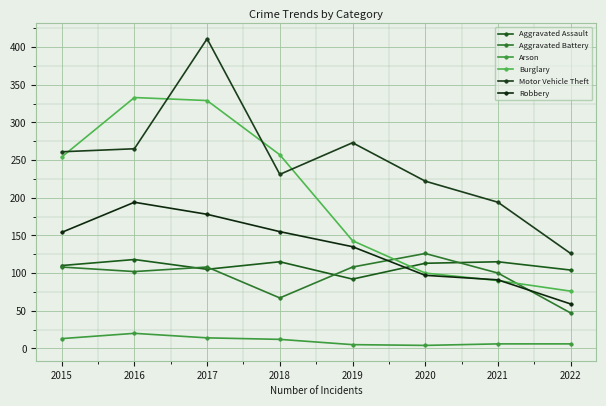

Which series has the largest total across all categories?

Motor Vehicle Theft